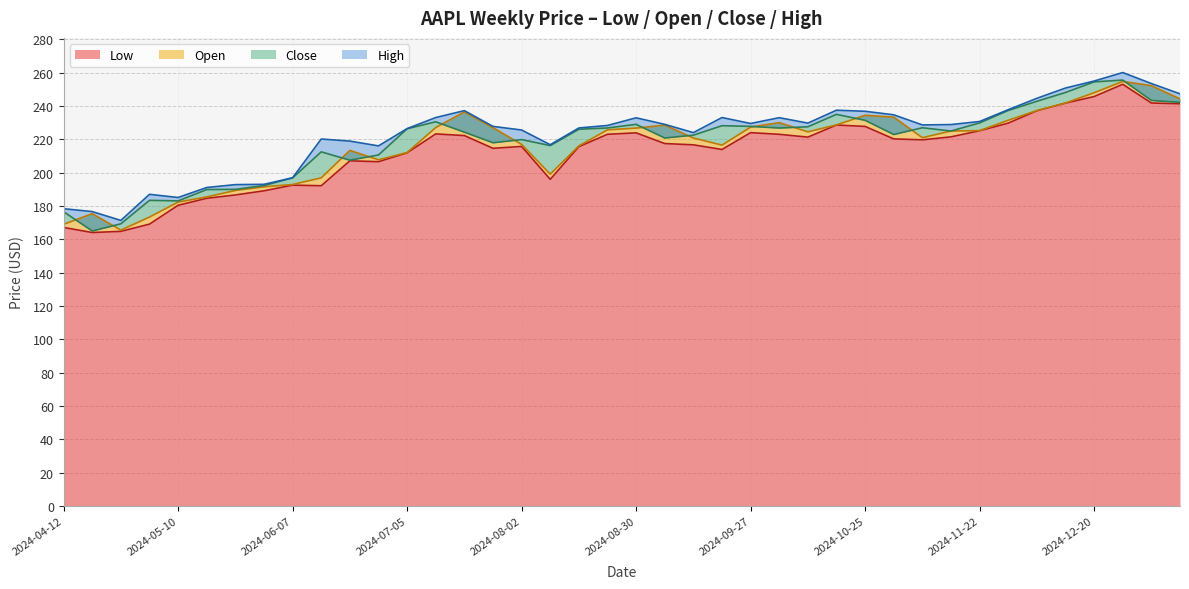

Which series has the widest spread of values?

close